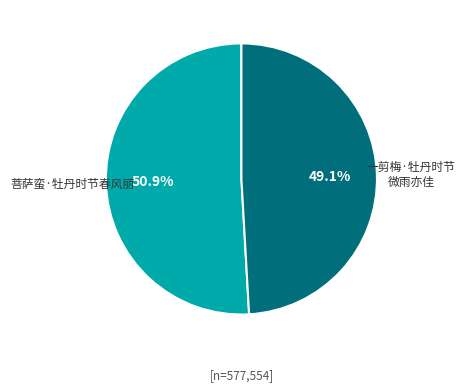

Is there any slice that represents more than half of the pie?

Yes